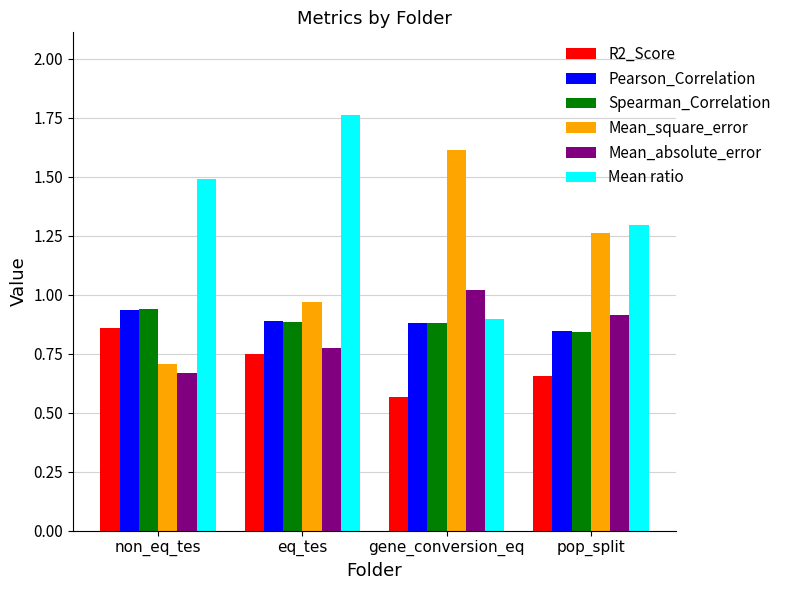

The Mean ratio series shows 0.9 at gene_conversion_eq. True or false?

True